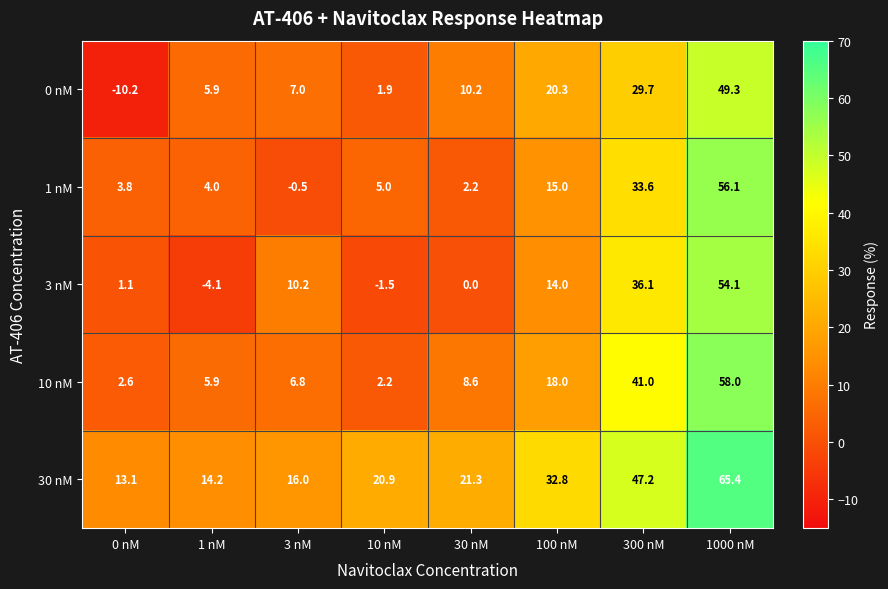

At 100 nM, list the series in order from largest to smallest.

30 nM, 0 nM, 10 nM, 1 nM, 3 nM